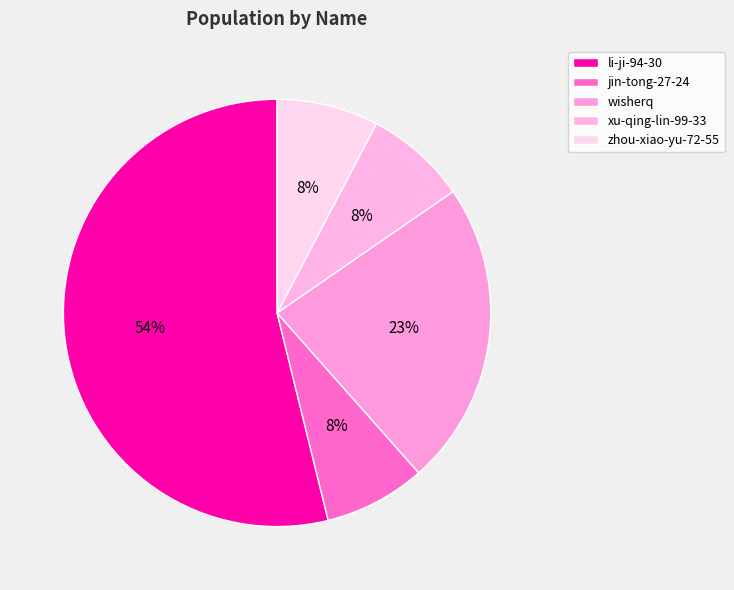

The jin-tong-27-24 slice represents 8% of the pie. True or false?

True